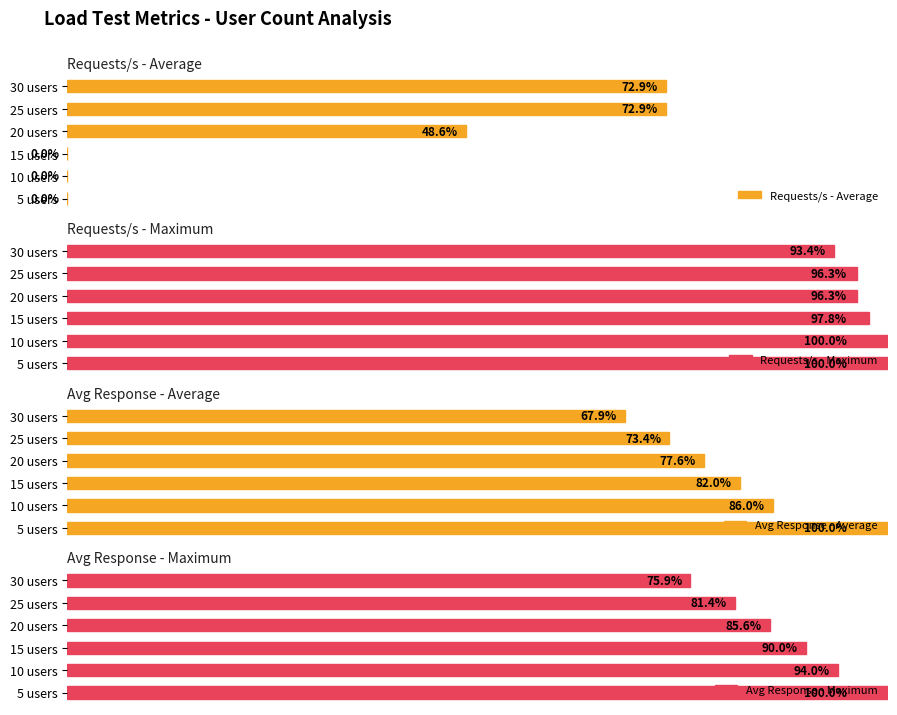

Rank the categories by Avg Response - Maximum value from highest to lowest.

5 users, 10 users, 15 users, 20 users, 25 users, 30 users